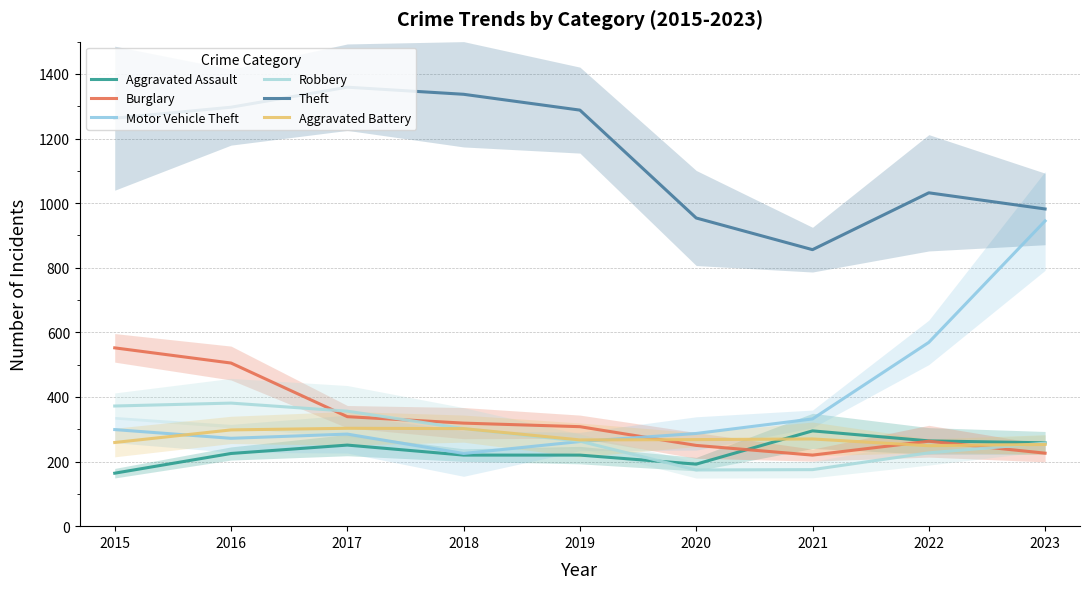

True or false: Aggravated Battery and Theft intersect in this chart.

False